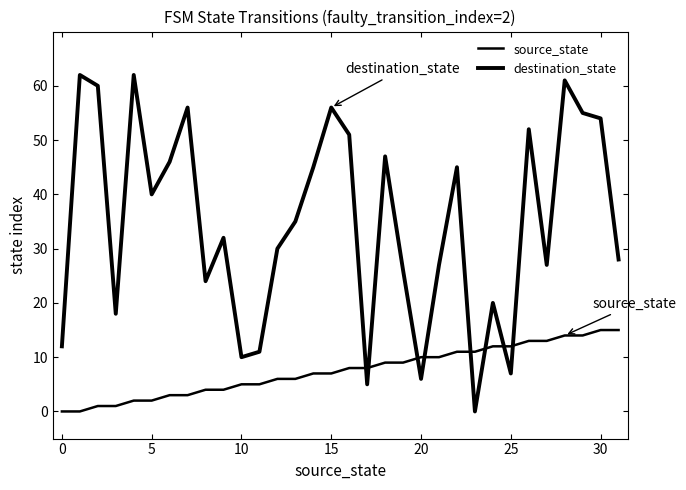

What is the average value of the destination_state series?

35